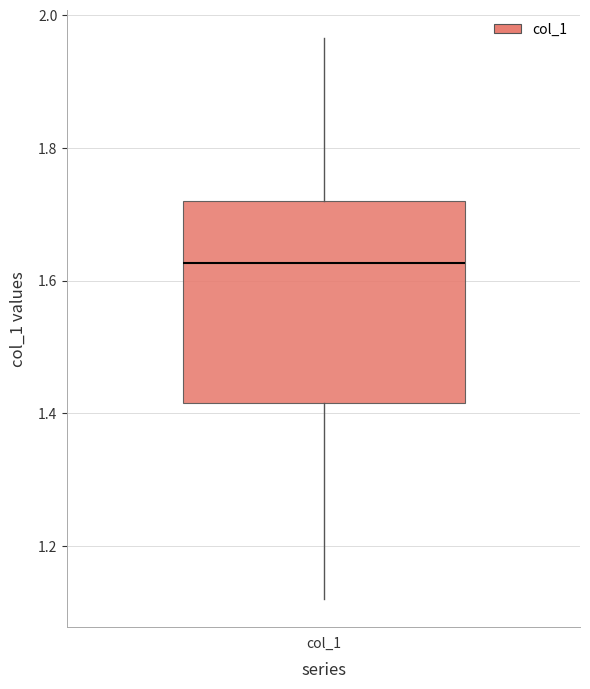

Read this box plot against the y-axis: the position of the median line, the range covered by the box, and the ends of both whiskers. The values are not printed on the chart, so give them approximately, as read against the axis.

median 1.62, box 1.42 to 1.72, whiskers 1.12 to 1.96